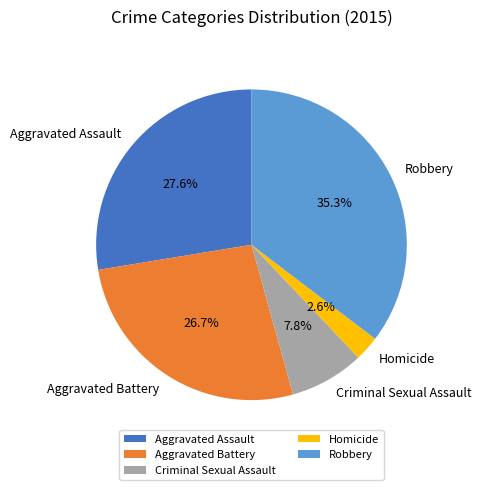

Which slice is the smallest?

Homicide